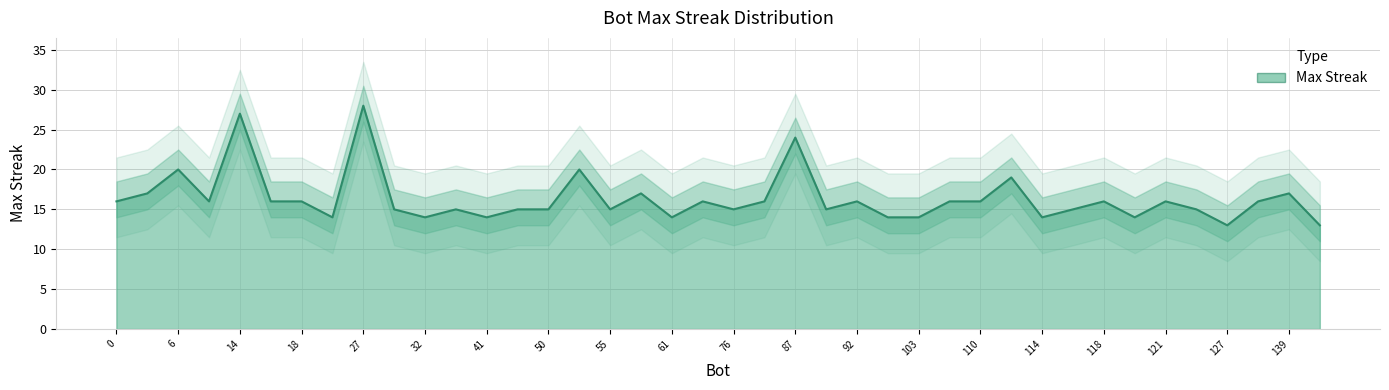

Which category has the lowest value across all series?

127